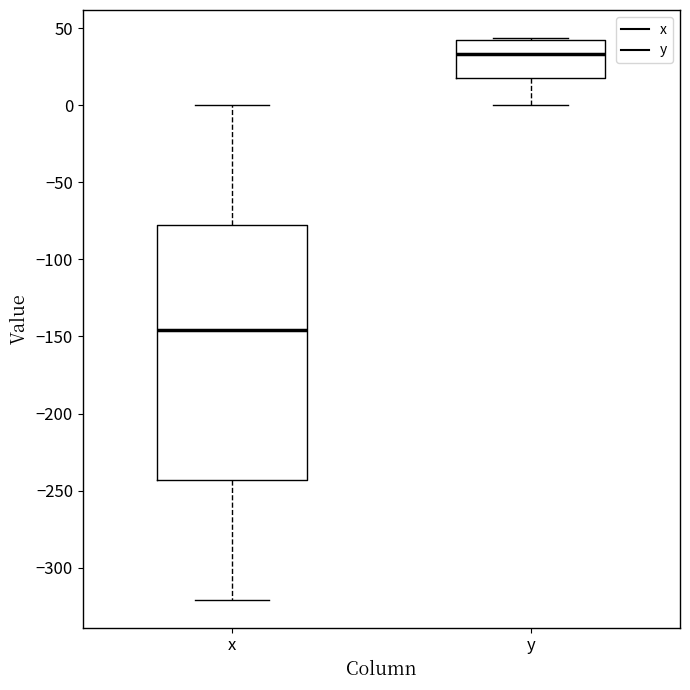

Reading left to right, read every box against the y-axis: the position of its median line, the range the box covers, and the ends of its whiskers. The values are not printed on the chart, so give them approximately, as read against the axis.

x: median -145, box -245 to -80, whiskers -320 to 0
y: median 35, box 20 to 40, whiskers 0 to 45